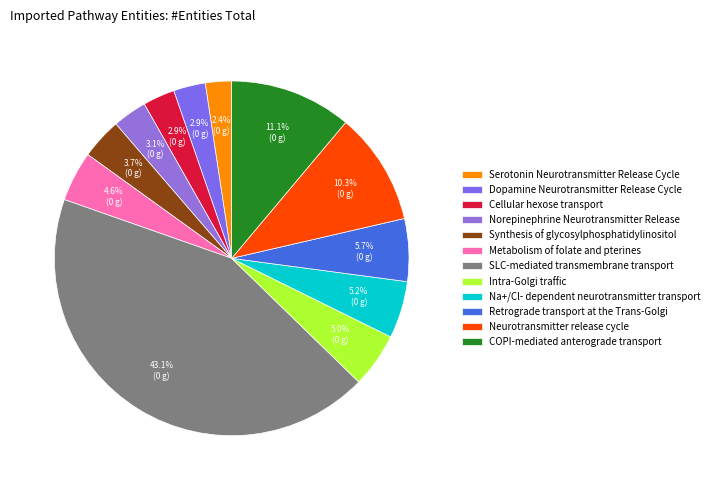

To the nearest percent, what percentage of the pie is COPI-mediated anterograde transport?

11%